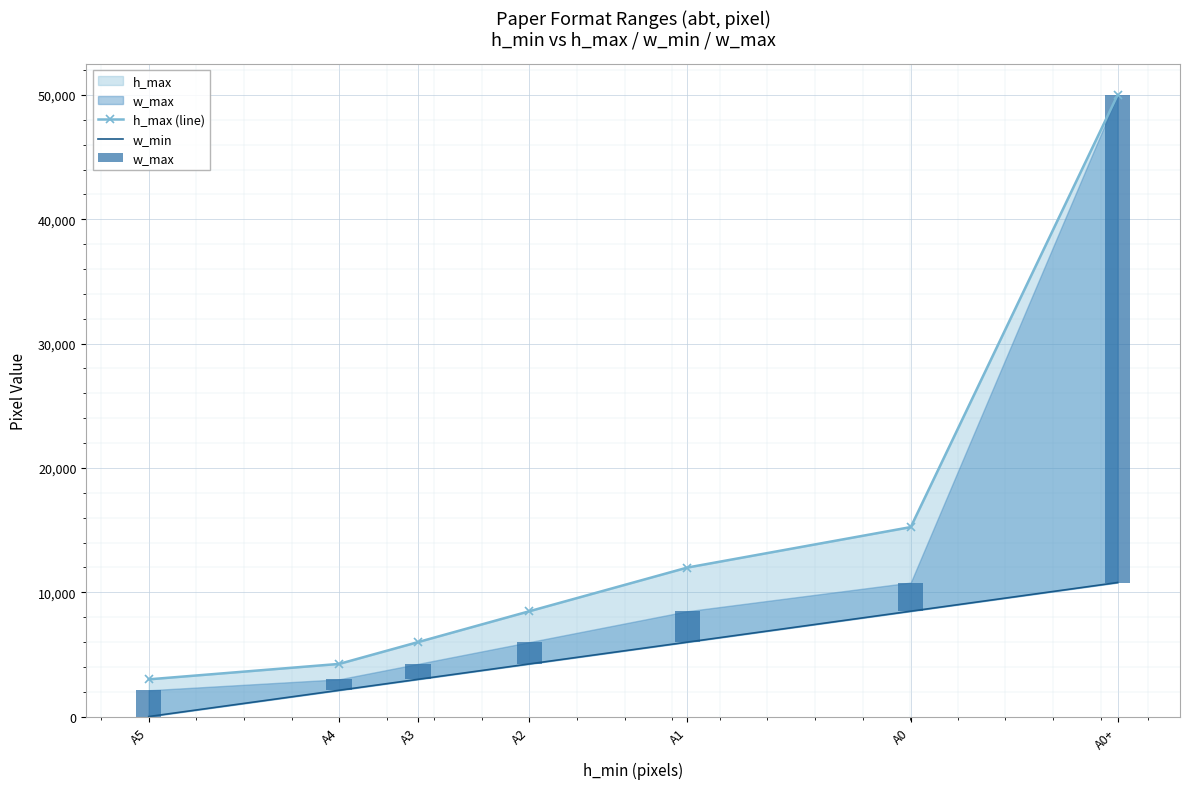

Rank the series by their maximum value, from highest to lowest.

h_max (line), w_max, w_min